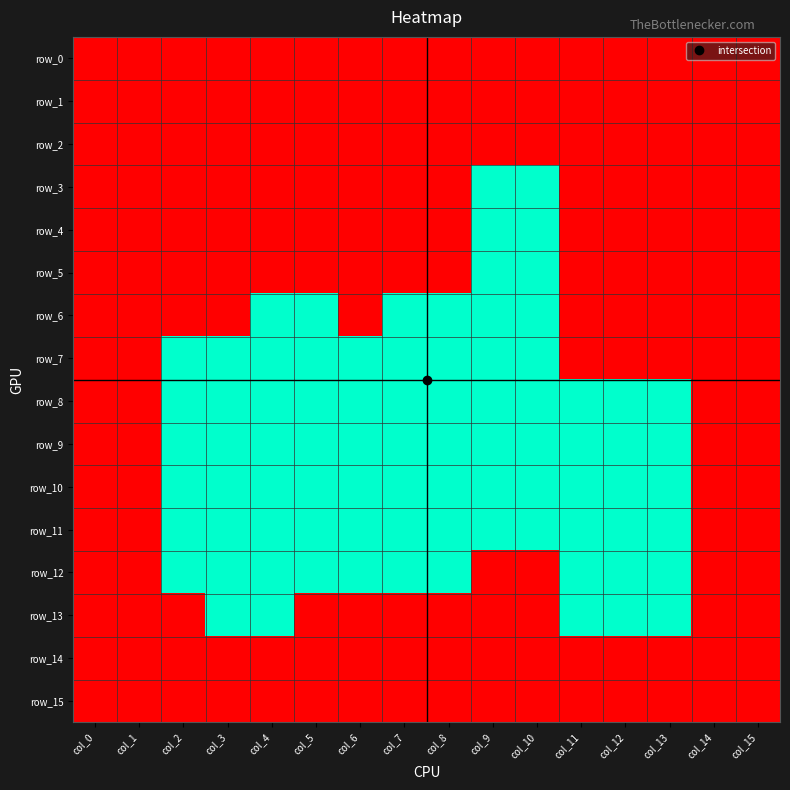

What is the total value across all series at col_0?

16